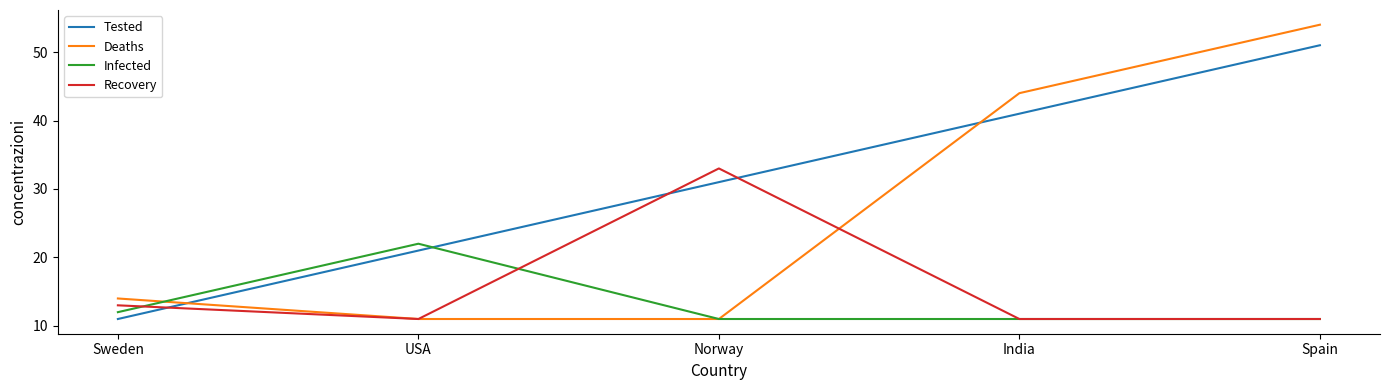

What position from the left is Sweden?

1